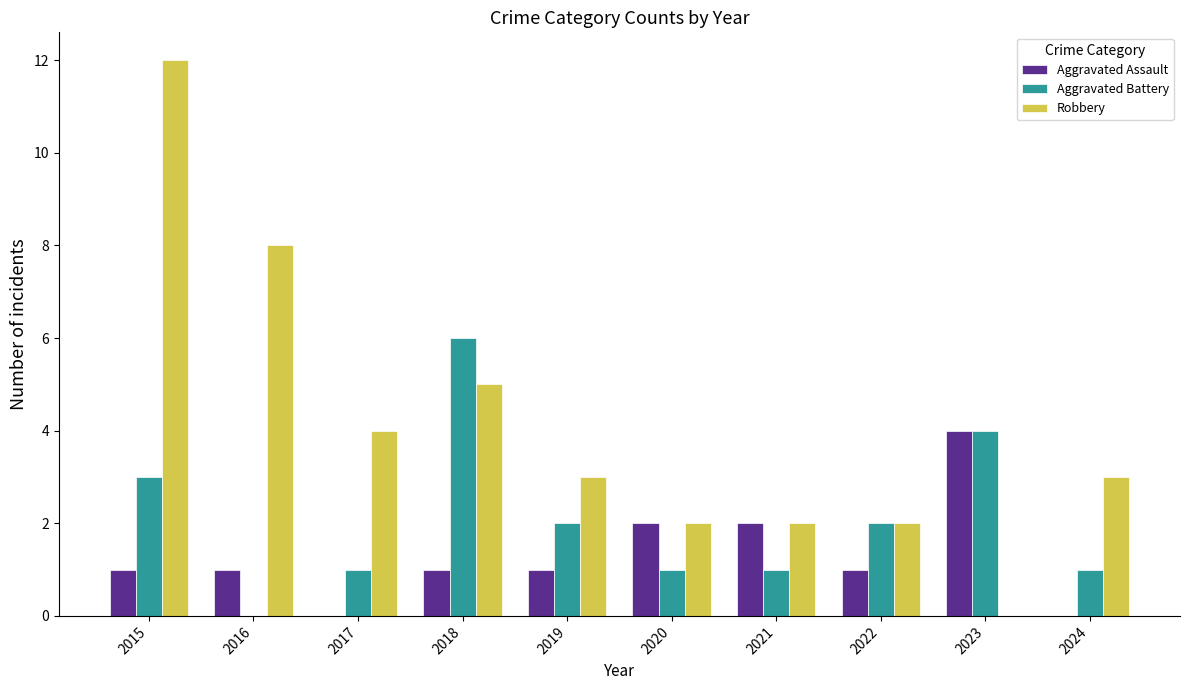

At which category is the sum across all series the highest?

2015